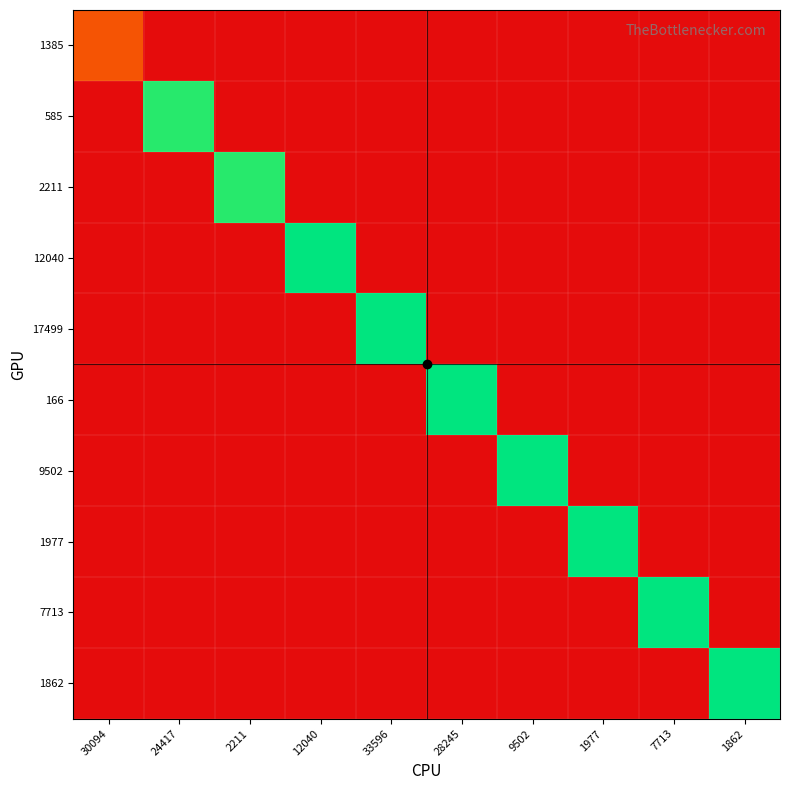

What is the difference between the highest and lowest values at 12040?

2.8